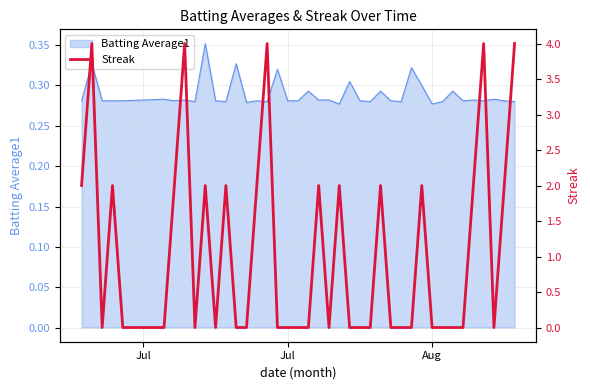

What is the maximum value shown in the chart?

4